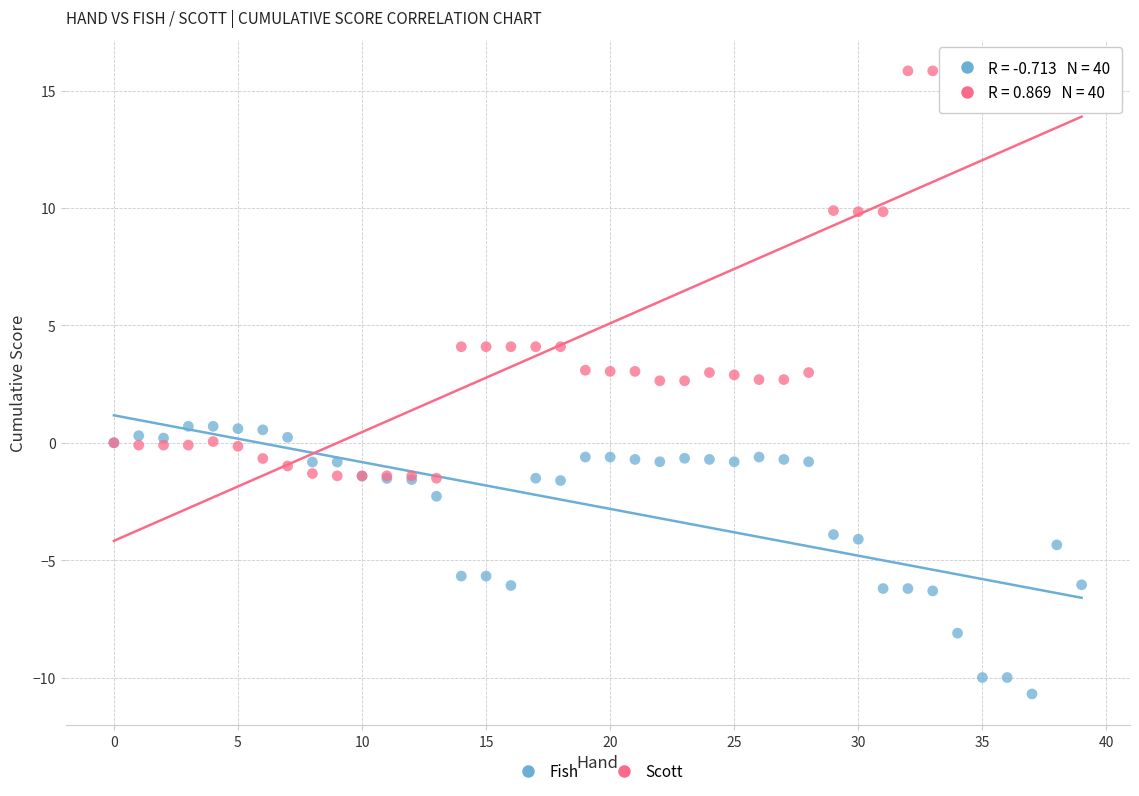

Which series reaches the maximum Y coordinate?

Scott